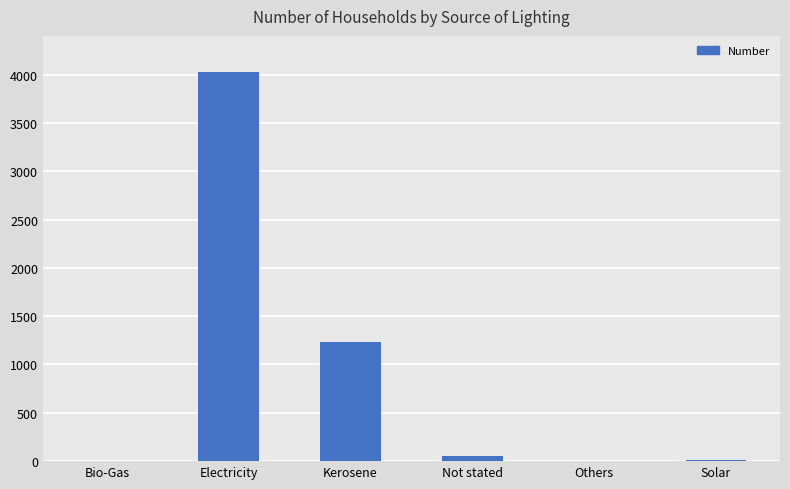

What is the maximum value shown in the chart?

4024